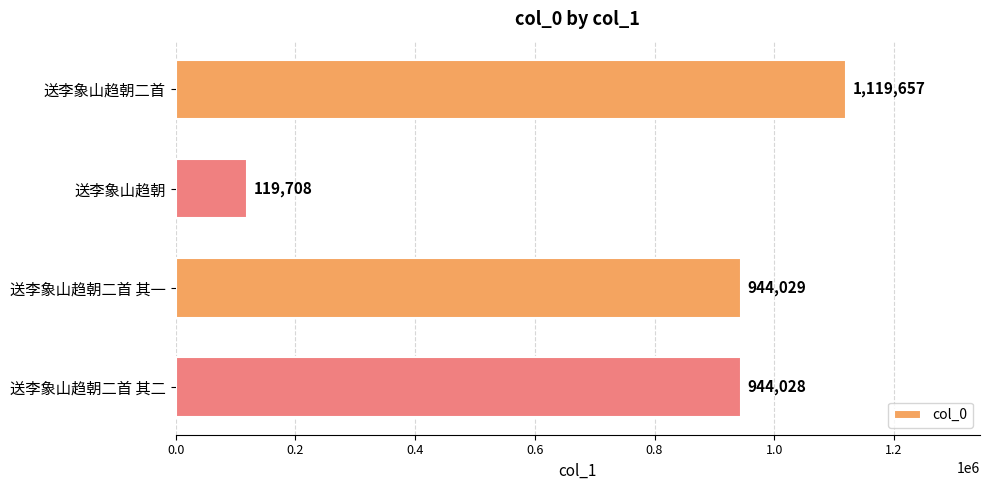

Reading top to bottom, list all the values displayed in this chart.

1119657	119708	944029	944028